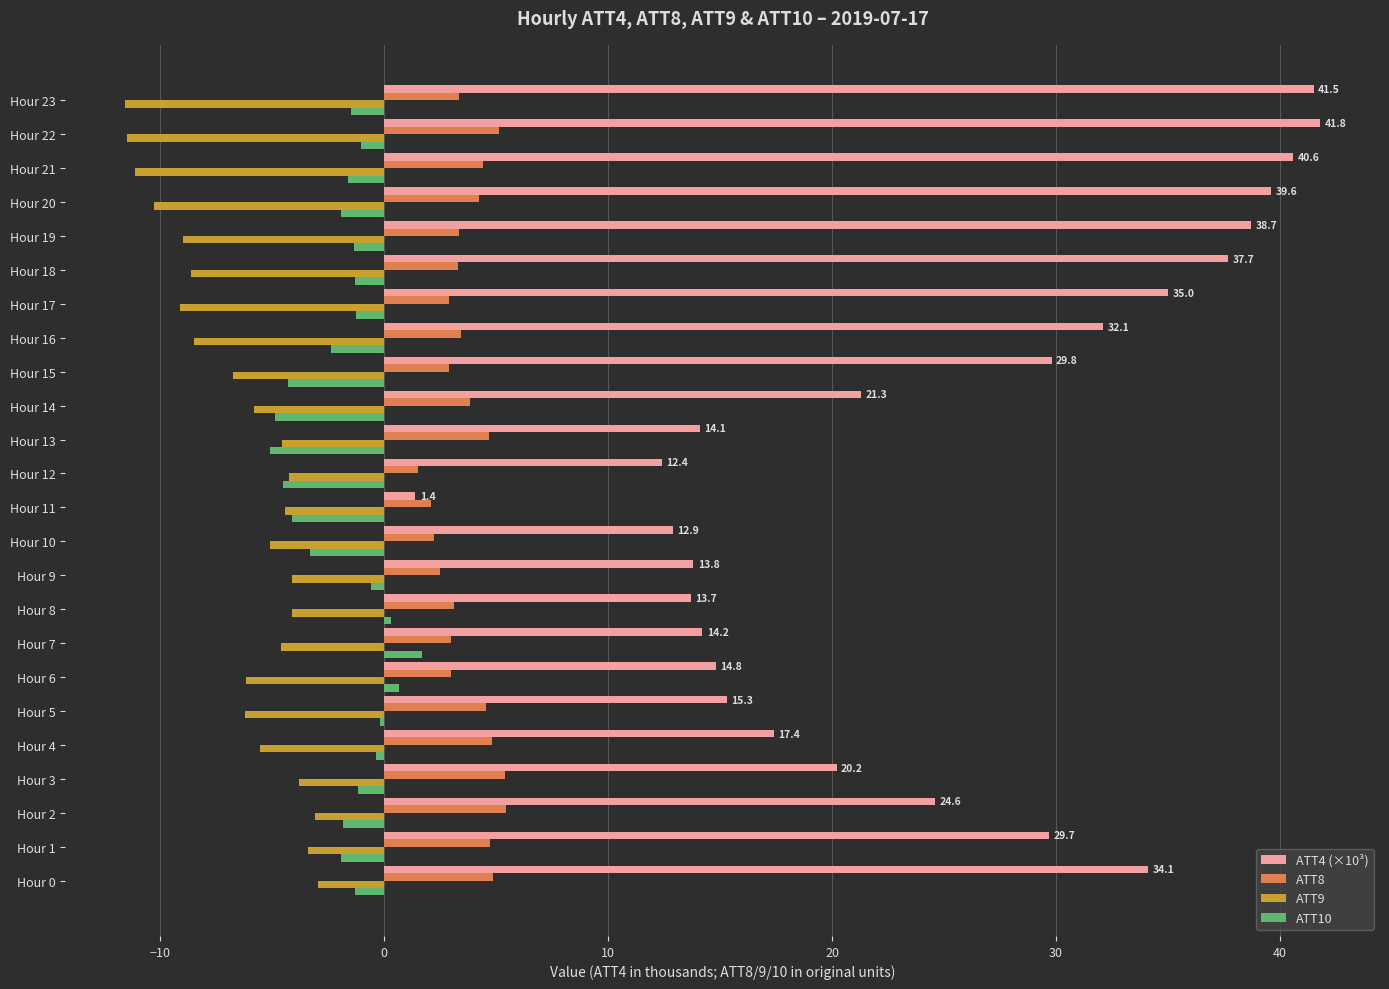

What is the difference between the maximum and minimum values in the ATT8 series?

3.9